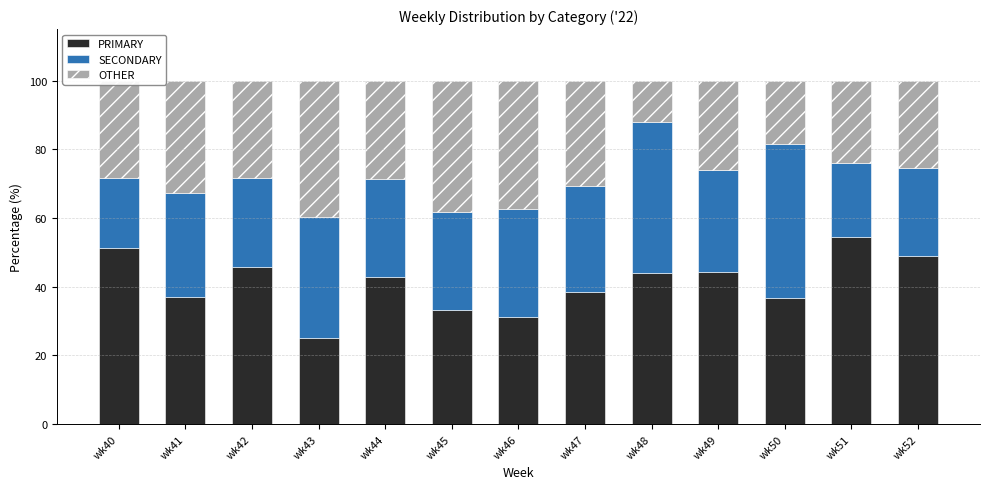

True or false: PRIMARY has a value of 51.3 at wk40.

True